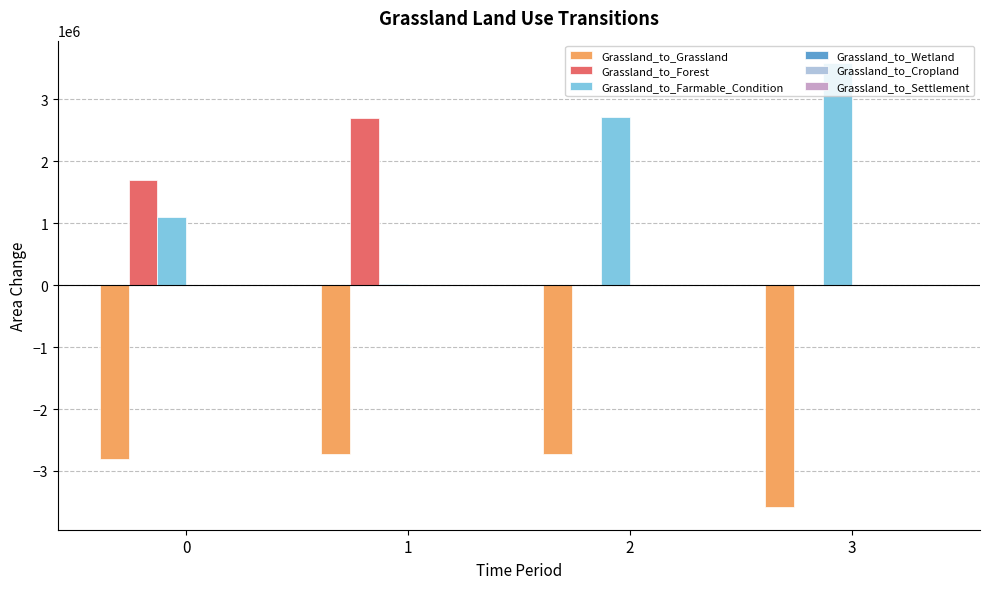

What is the sum of the Grassland_to_Farmable_Condition values at 3 and 0?

4695857.8